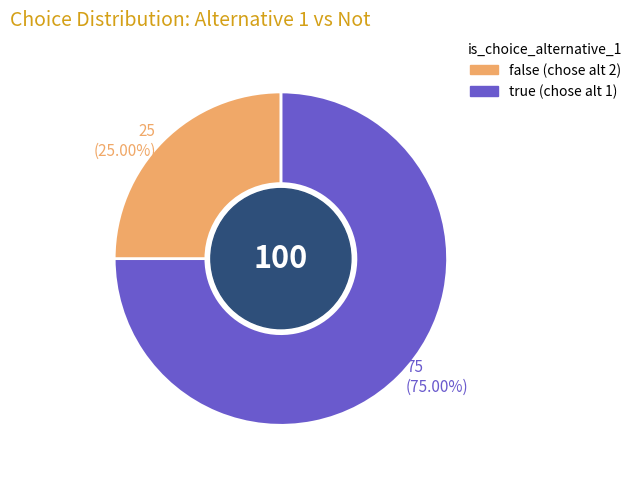

Is there a majority slice in this chart?

Yes